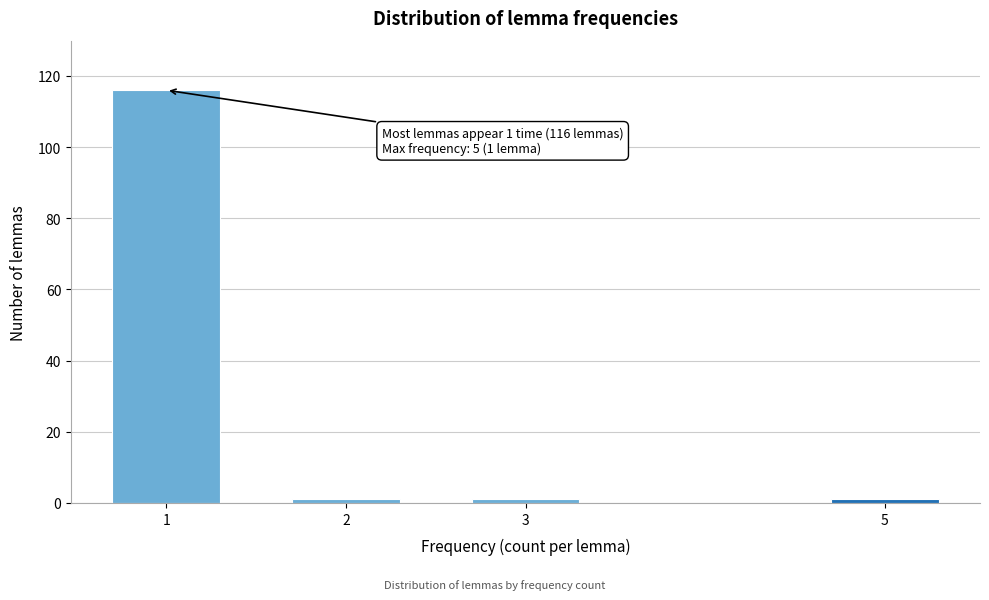

Reading right to left, transcribe all the data shown in this chart.

5=1	3=1	2=1	1=116